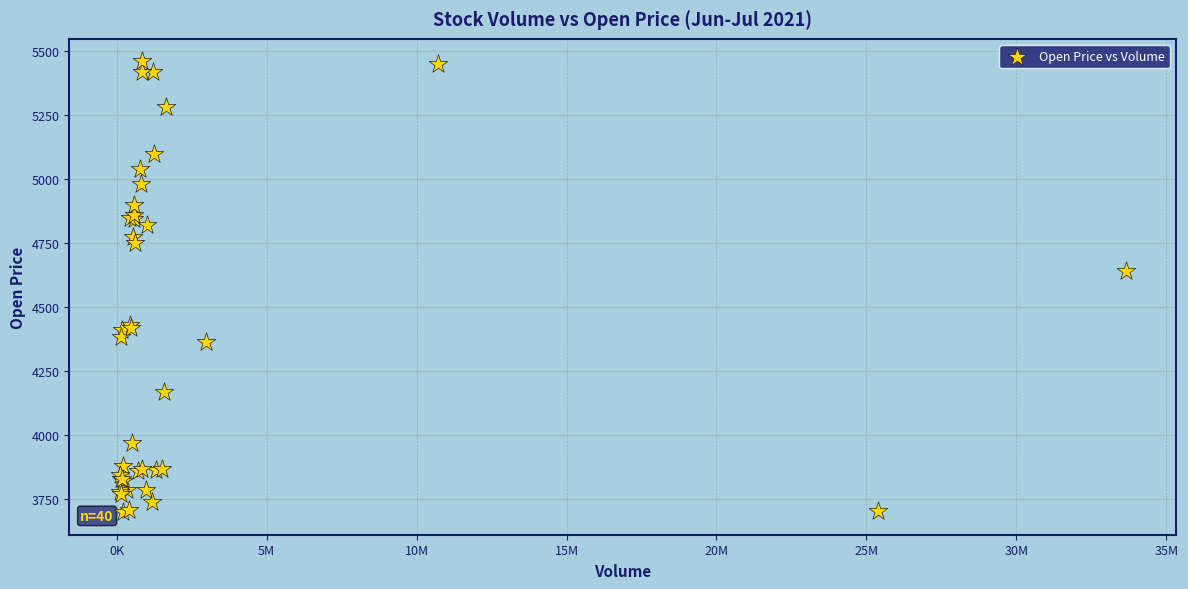

What Y value in the scatter plot is closest to 4580?

4640